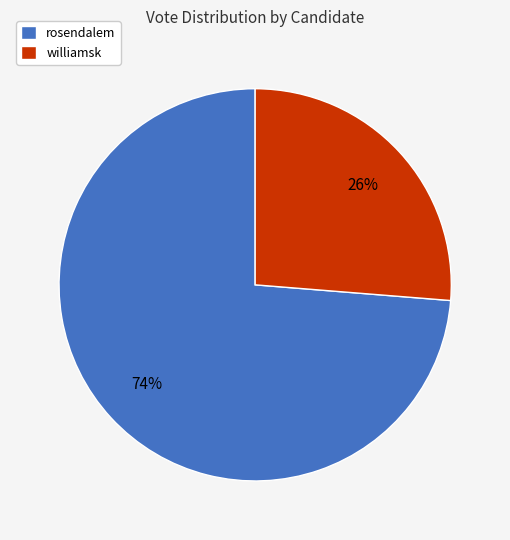

To the nearest percent, what is the combined percentage of williamsk and rosendalem?

100%